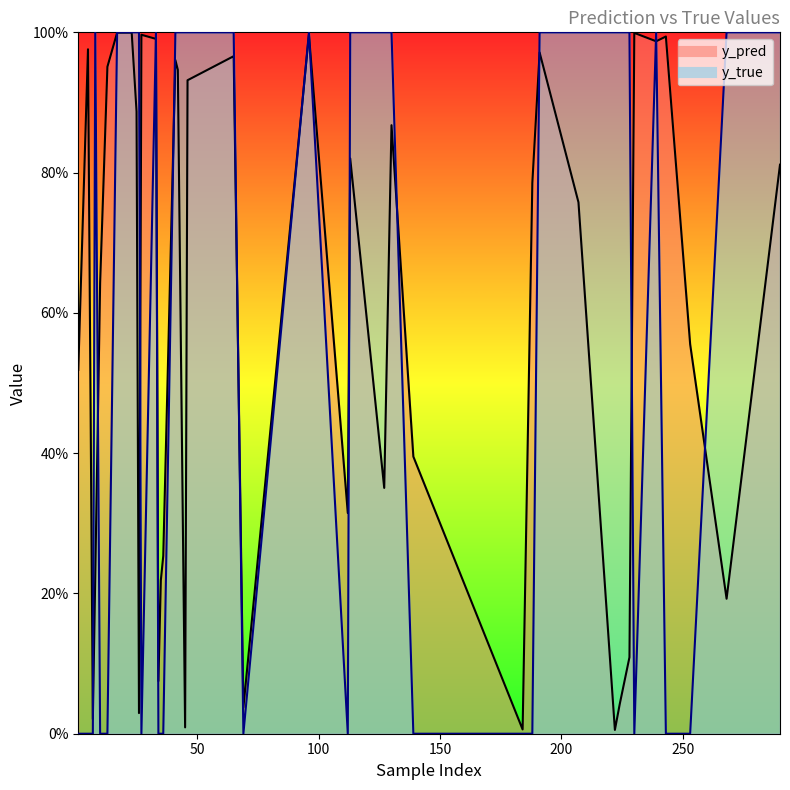

What is the difference between the maximum and minimum values in the y_pred series?

1.0